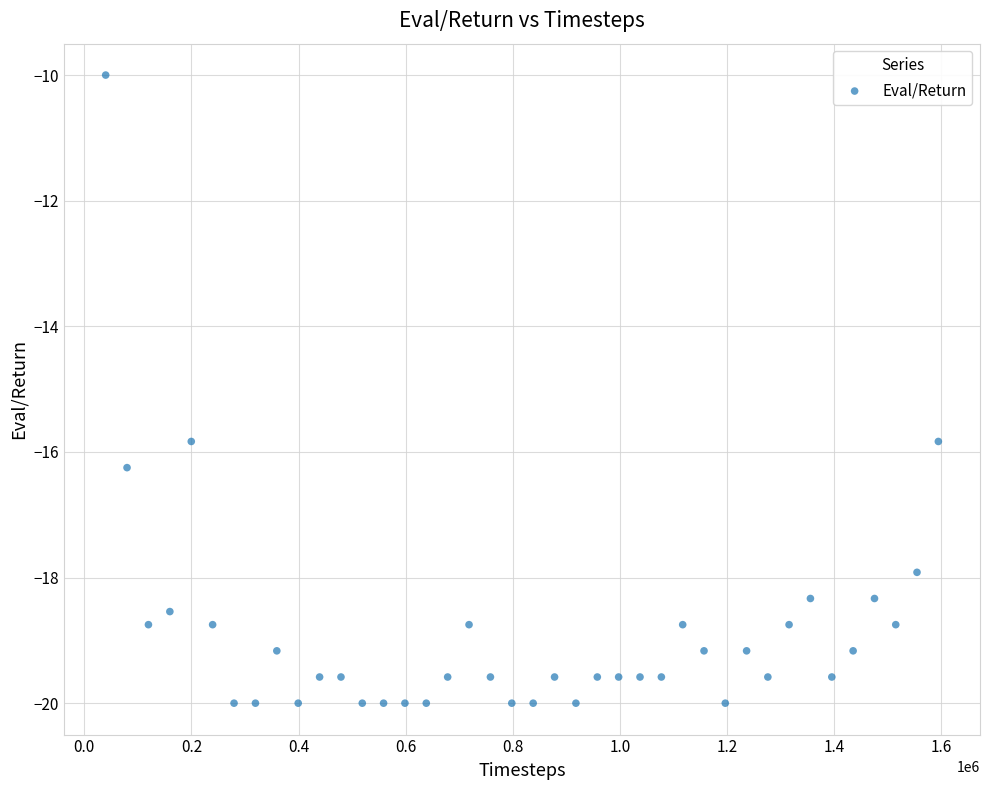

What is the range of Y values (max minus min)?

10.0